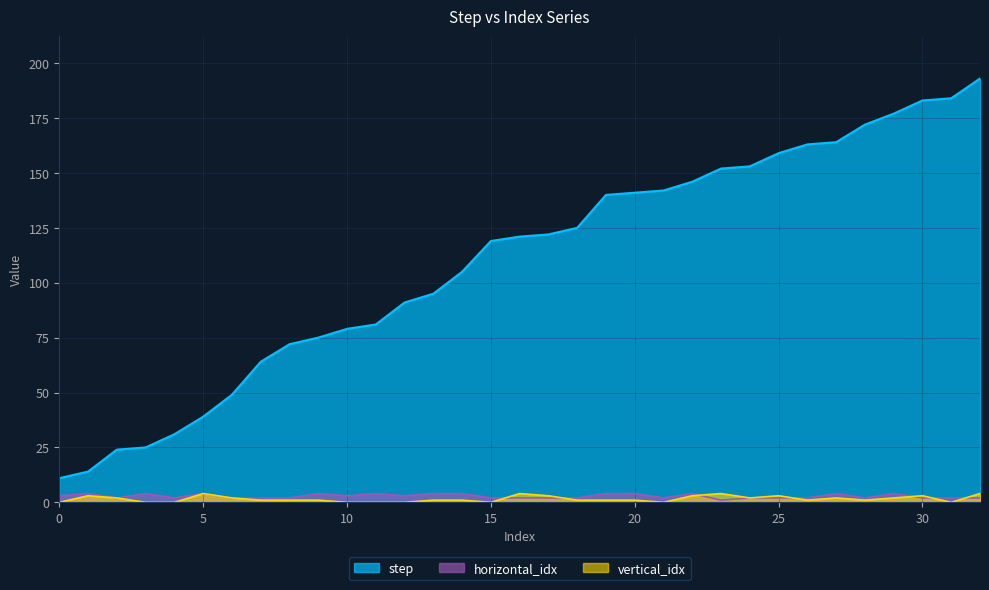

How many interior local valleys does the vertical_idx series have?

6